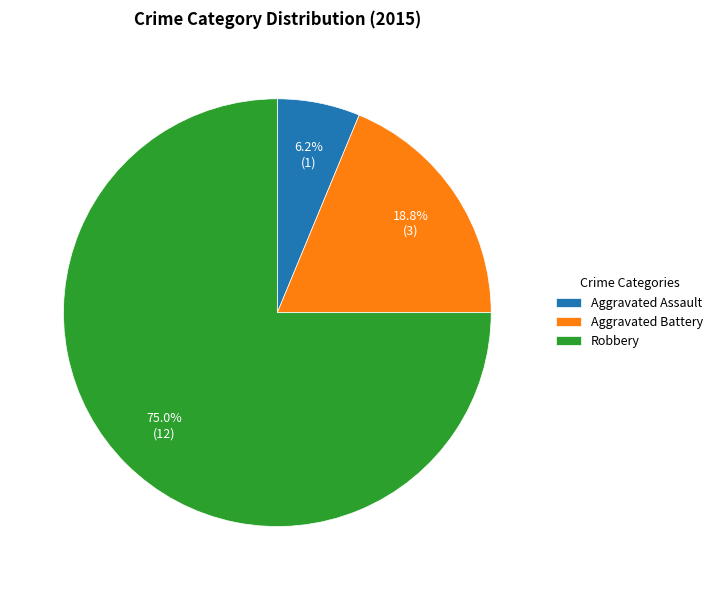

Which slice is the smallest?

Aggravated Assault